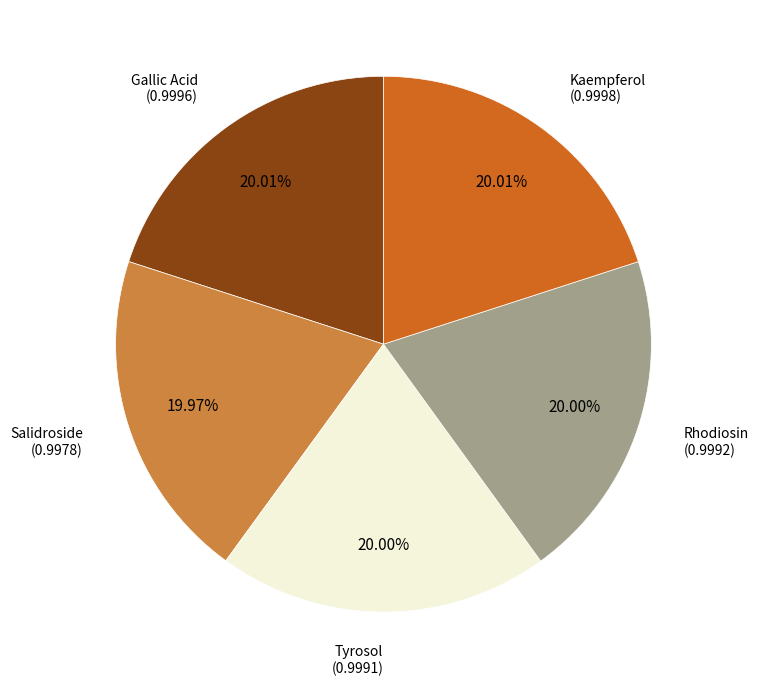

Is there a majority slice in this chart?

No